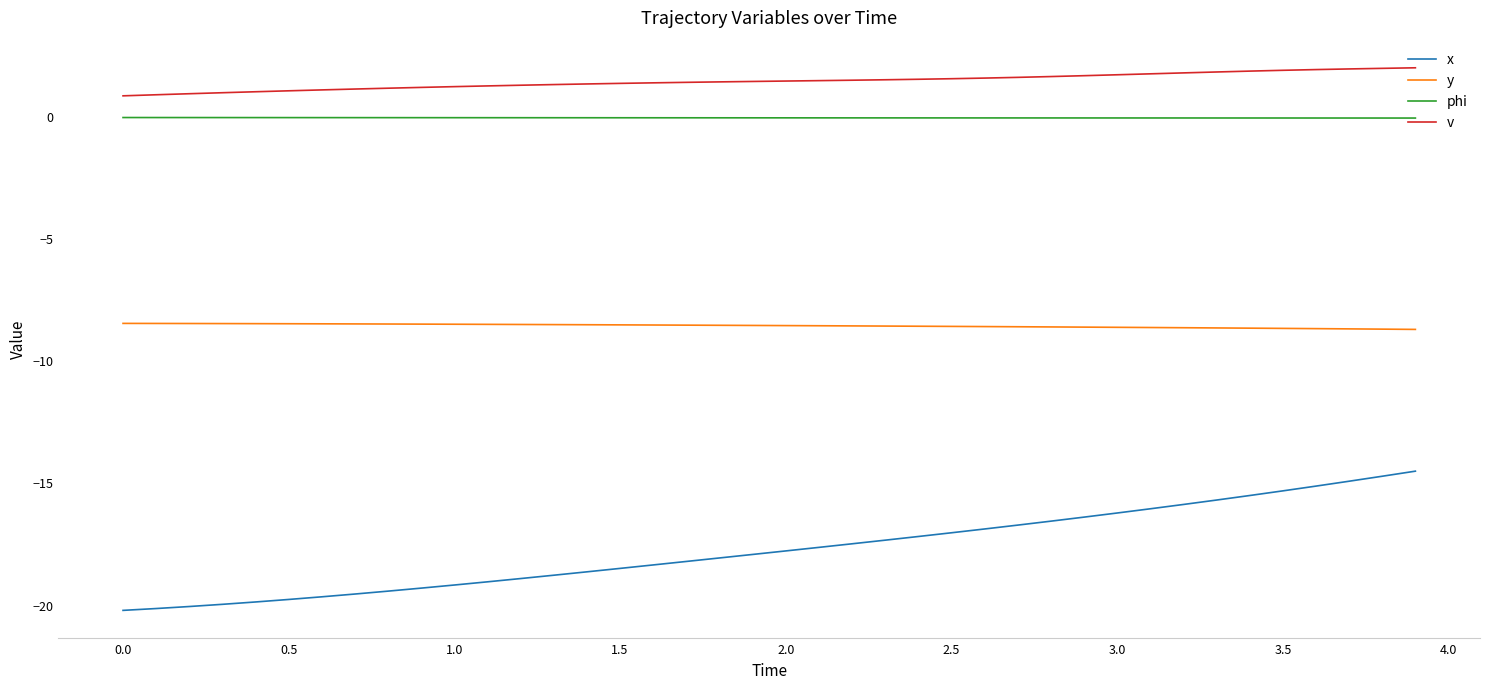

Which series has the largest total across all categories?

v